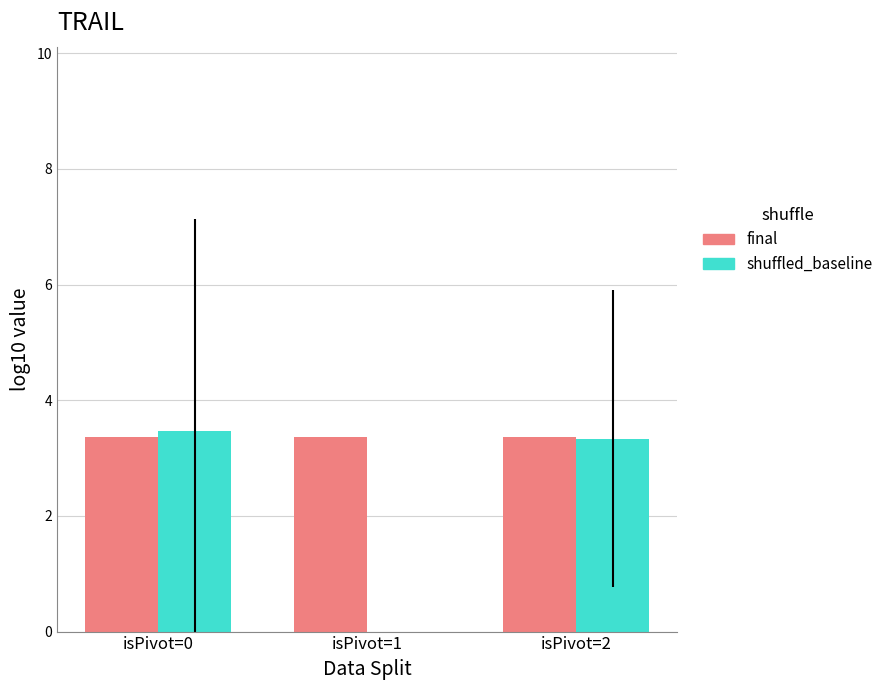

Are the bars horizontal?

No